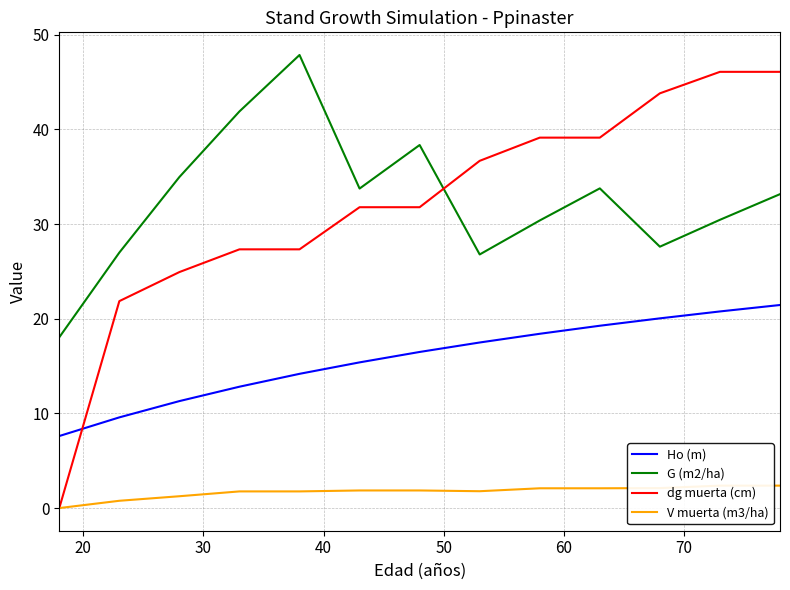

What is the lowest value of the Ho (m) series?

7.6